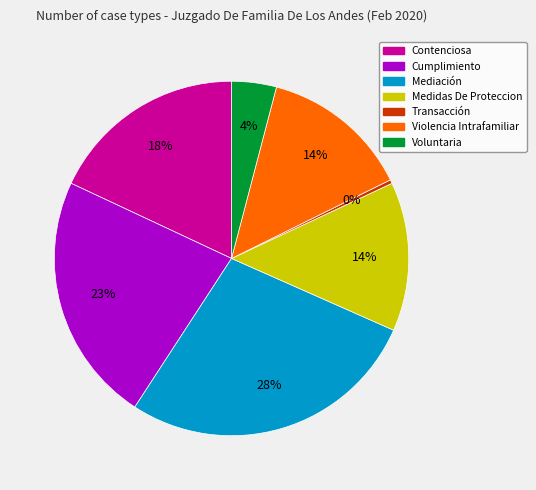

Do Cumplimiento and Voluntaria together represent more than half of the pie?

No